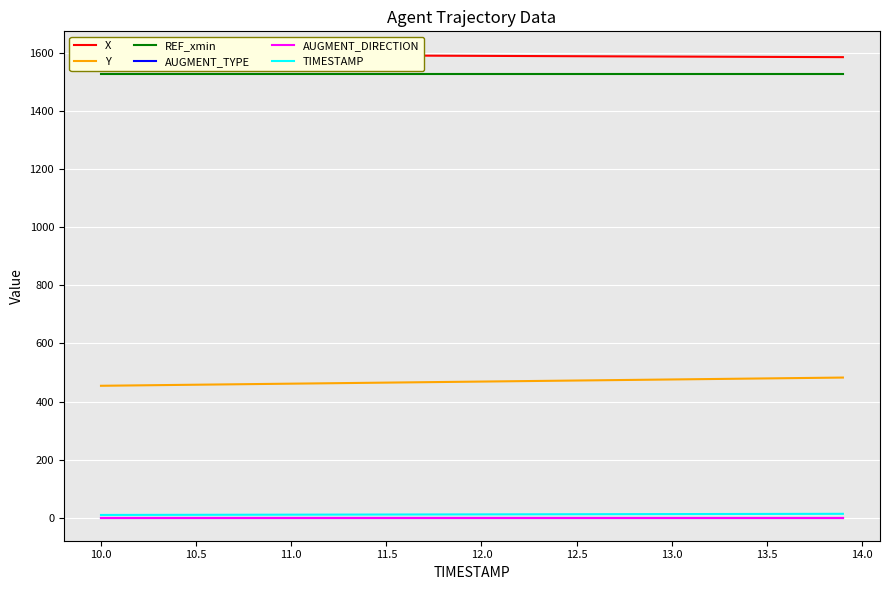

Which series has the largest range (max minus min)?

Y